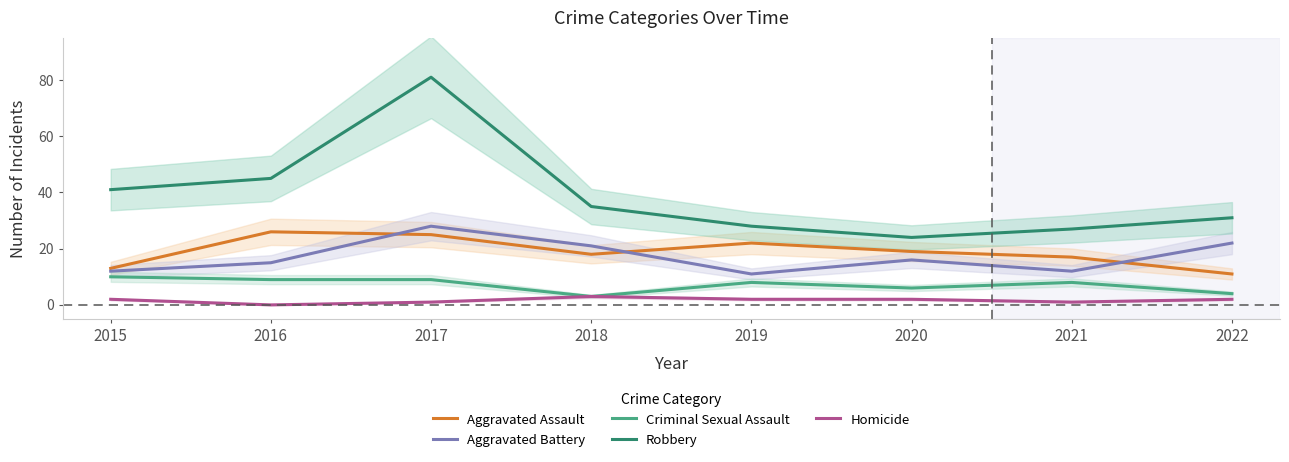

What value does the Aggravated Battery series have at 2019, to the nearest 5?

10